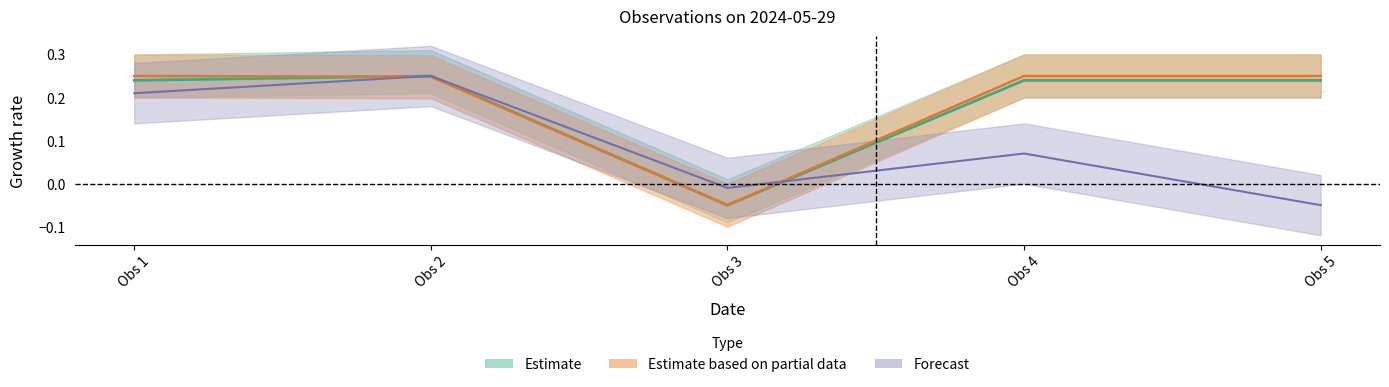

Does the chart display data point markers on the line(s)?

No